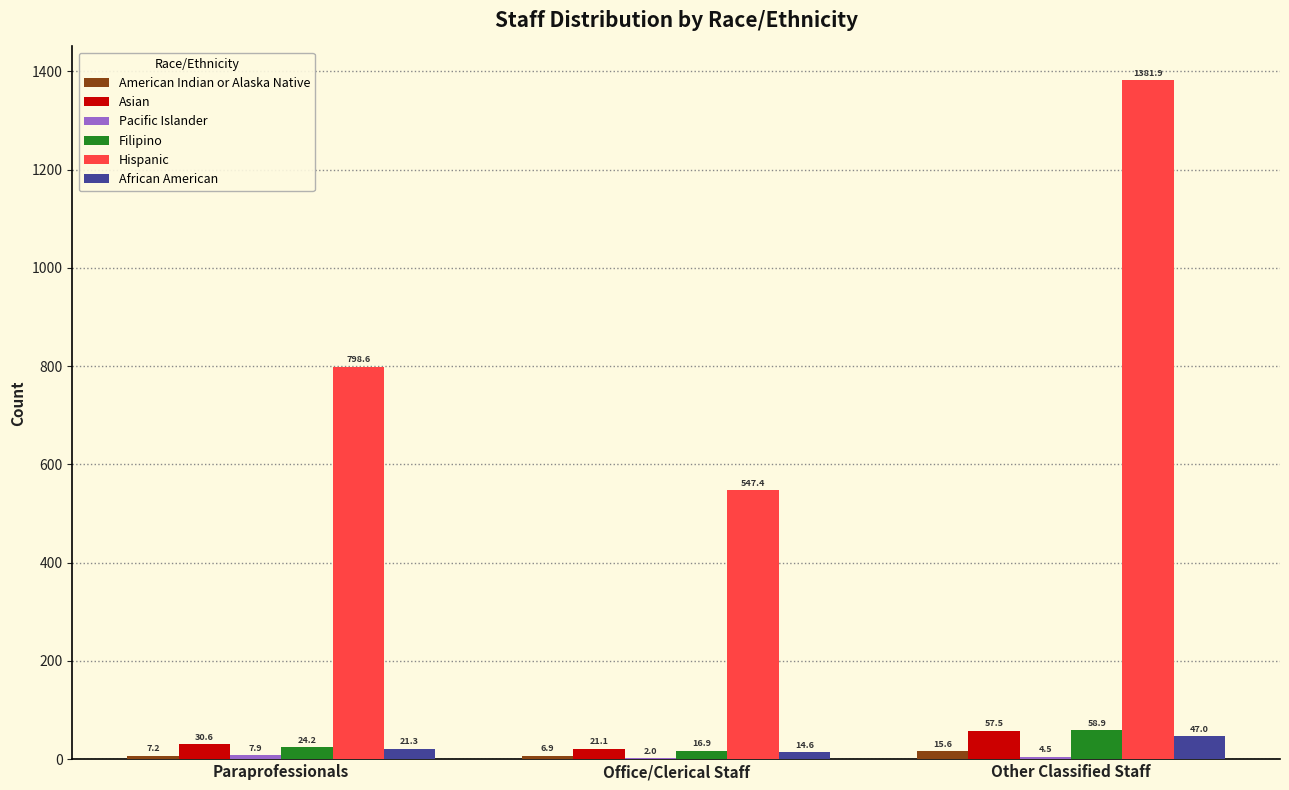

Are the bars horizontal?

No